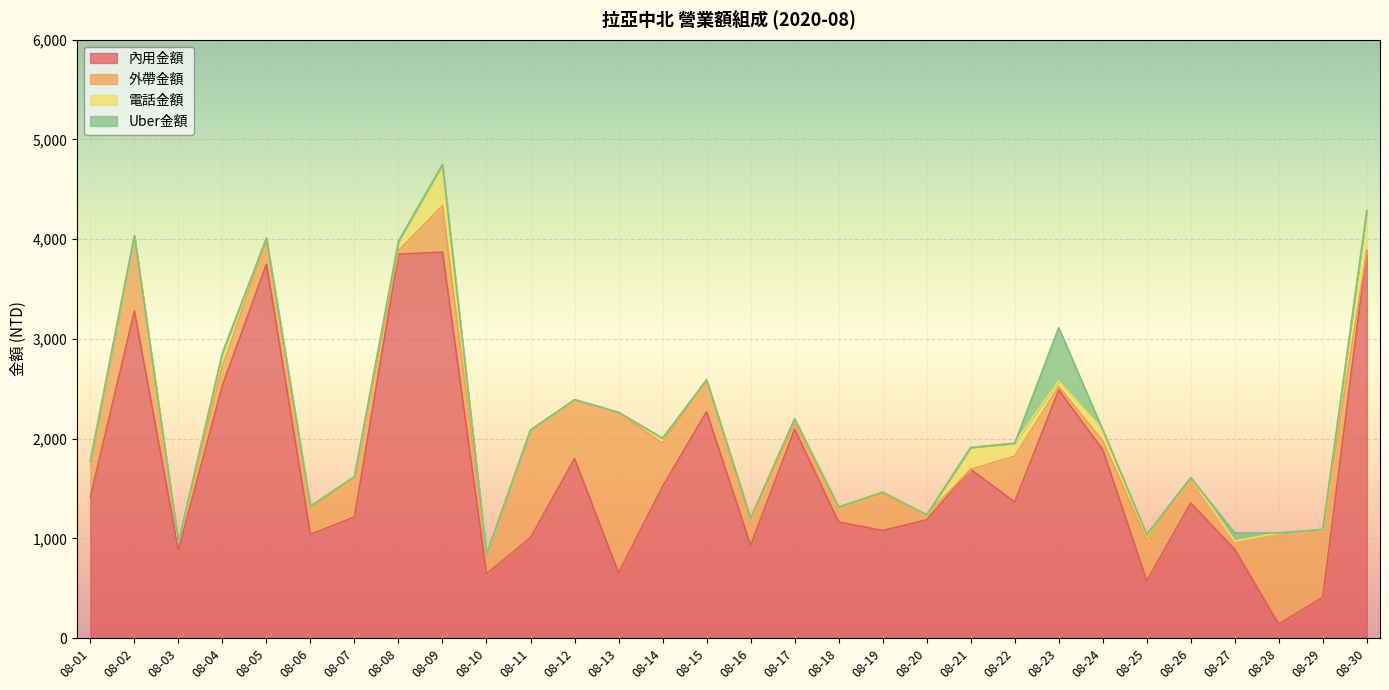

Does the chart display data point markers on the line(s)?

No